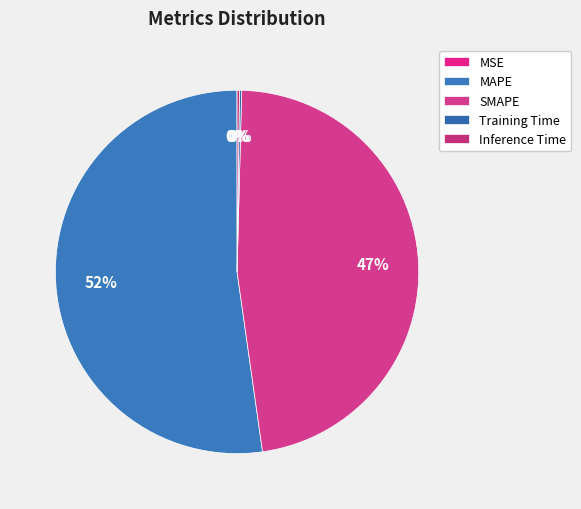

Rank the categories by value from lowest to highest.

MSE, Training Time, Inference Time, SMAPE, MAPE